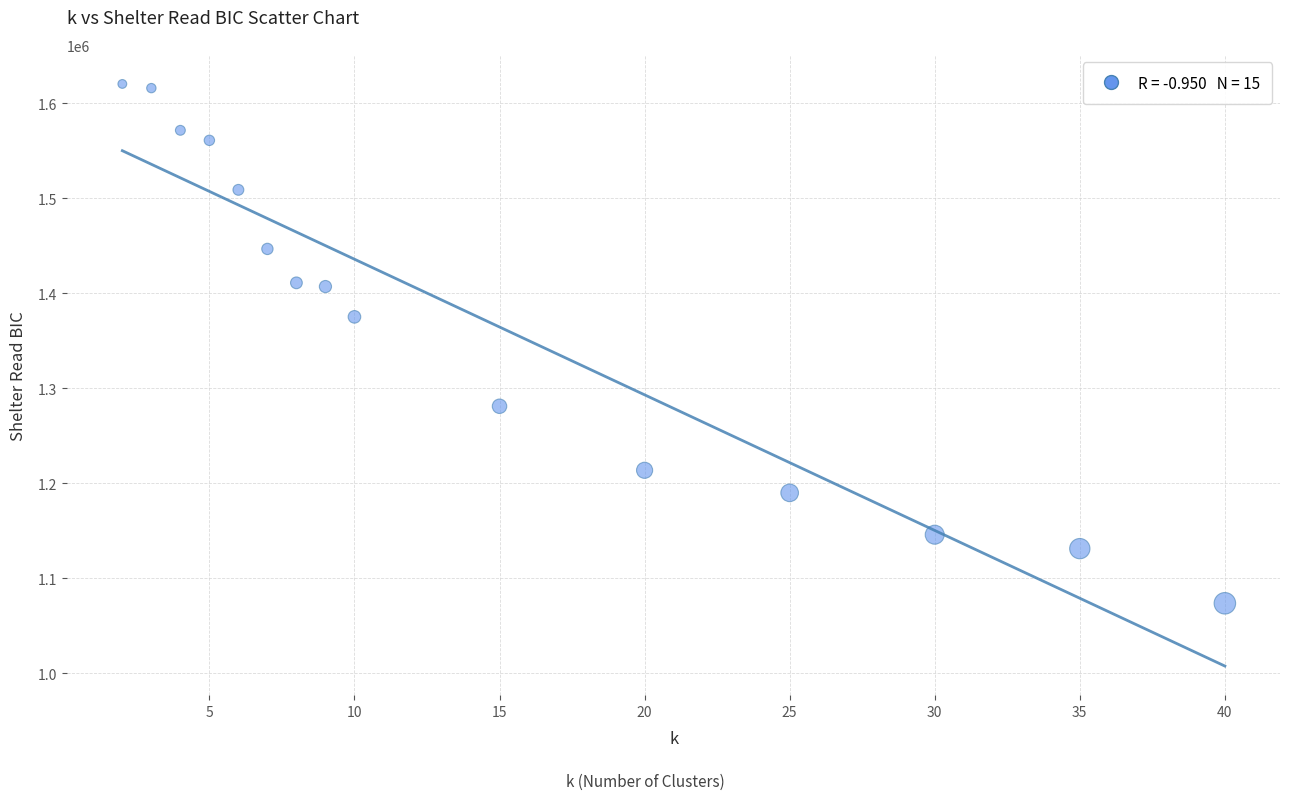

What is the range of Y values (max minus min)?

546745.2